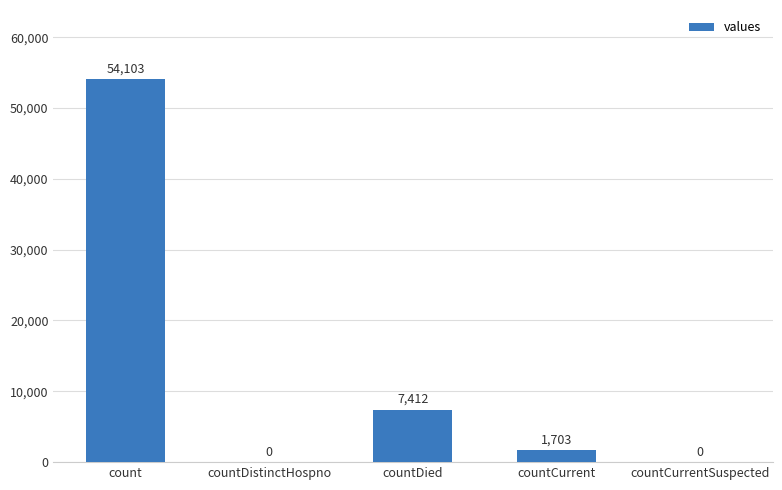

What is the sum of the values at countDistinctHospno and countDied?

7412